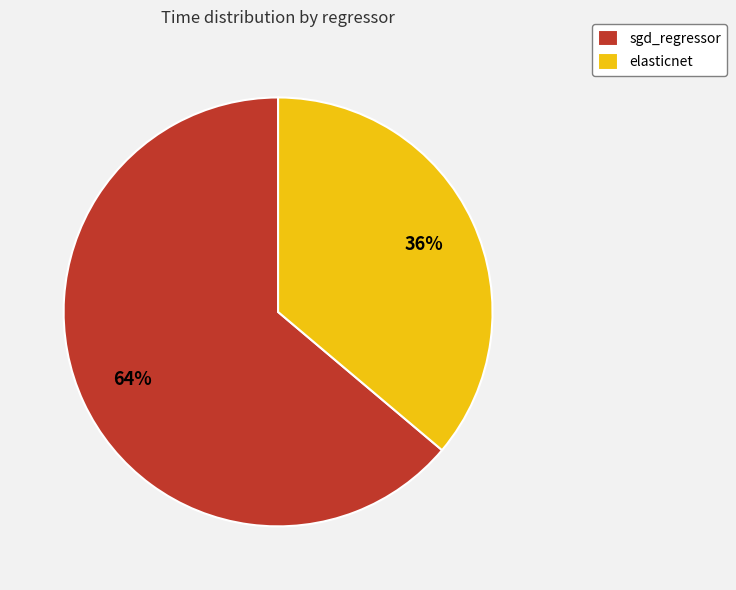

Combined, do sgd_regressor and elasticnet account for over 50%?

Yes